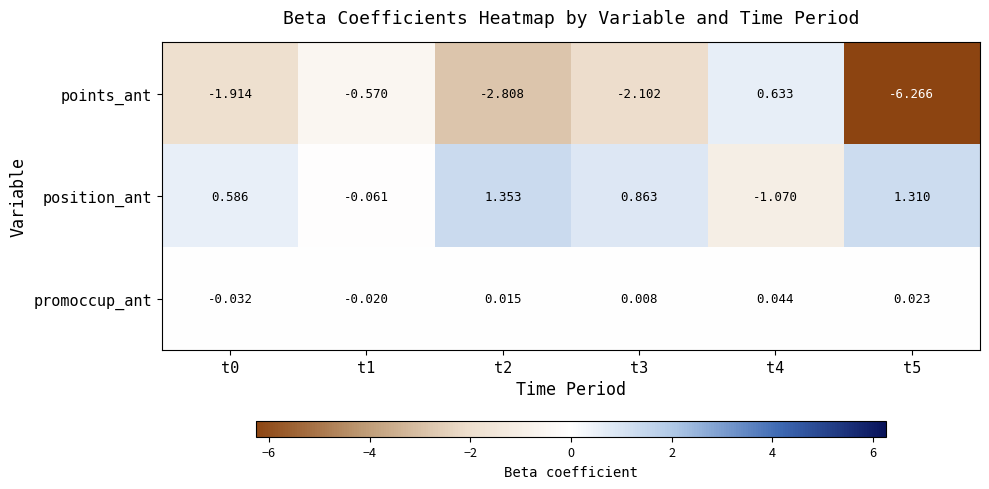

At t2, list the series in order from smallest to largest.

points_ant, promoccup_ant, position_ant